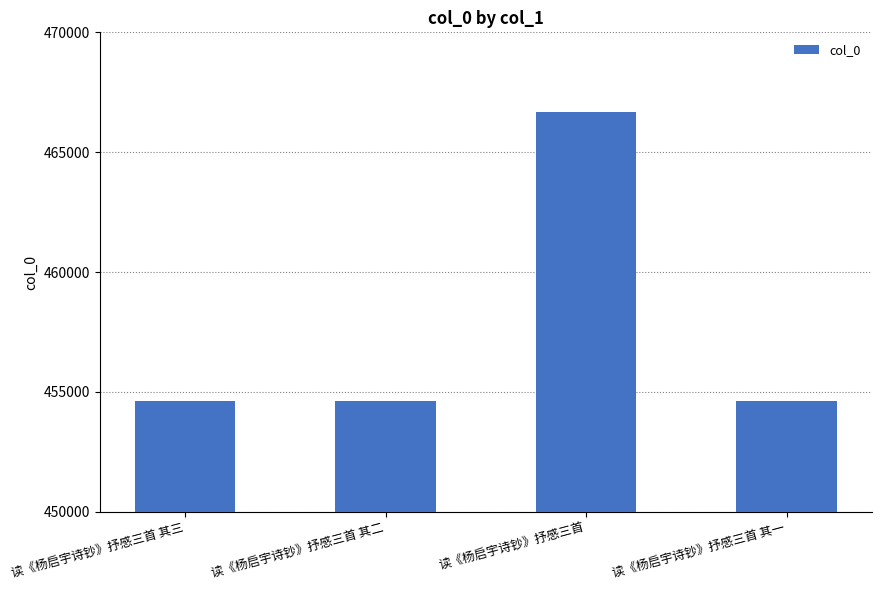

What is the minimum value shown in the chart?

454617